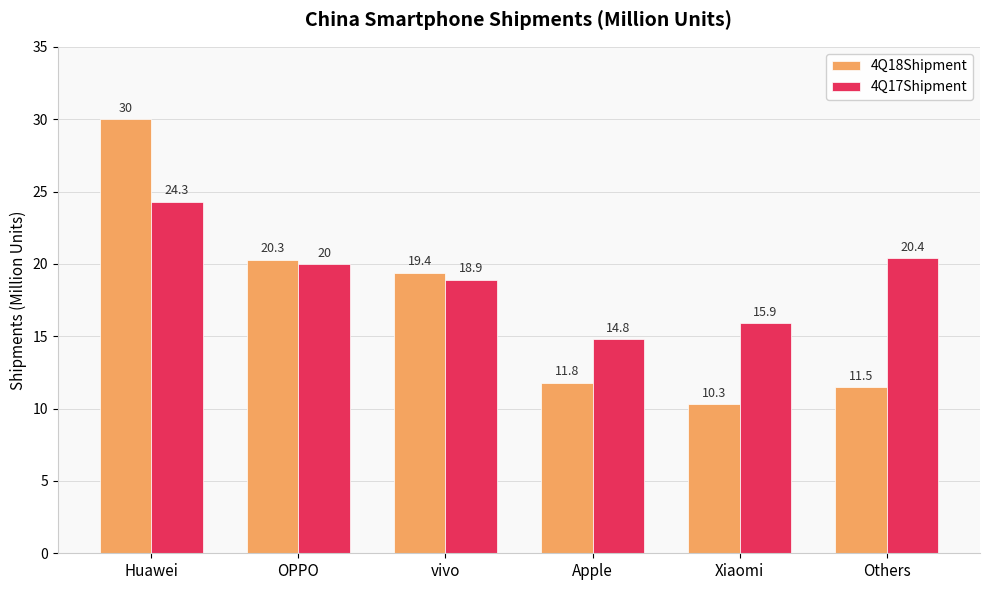

Are the bars horizontal?

No